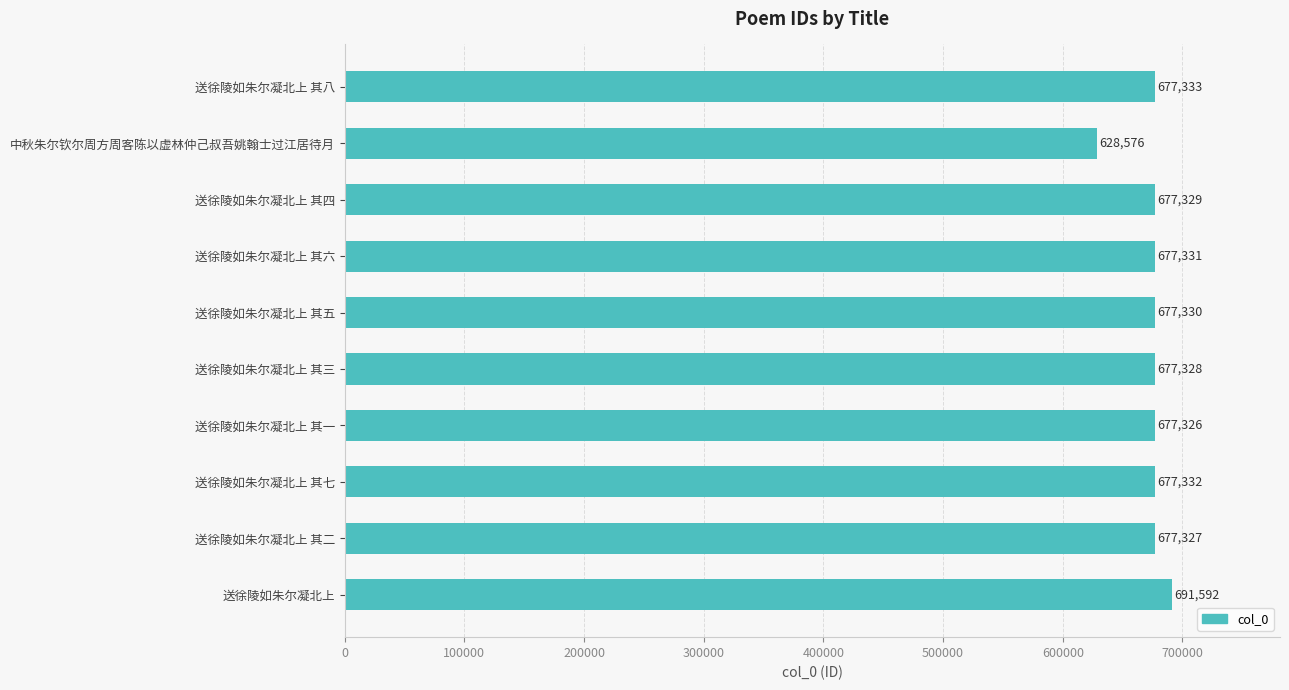

List the labels in order of value, smallest first.

中秋朱尔钦尔周方周客陈以虚林仲己叔吾姚翰士过江居待月, 送徐陵如朱尔凝北上 其一, 送徐陵如朱尔凝北上 其二, 送徐陵如朱尔凝北上 其三, 送徐陵如朱尔凝北上 其四, 送徐陵如朱尔凝北上 其五, 送徐陵如朱尔凝北上 其六, 送徐陵如朱尔凝北上 其七, 送徐陵如朱尔凝北上 其八, 送徐陵如朱尔凝北上